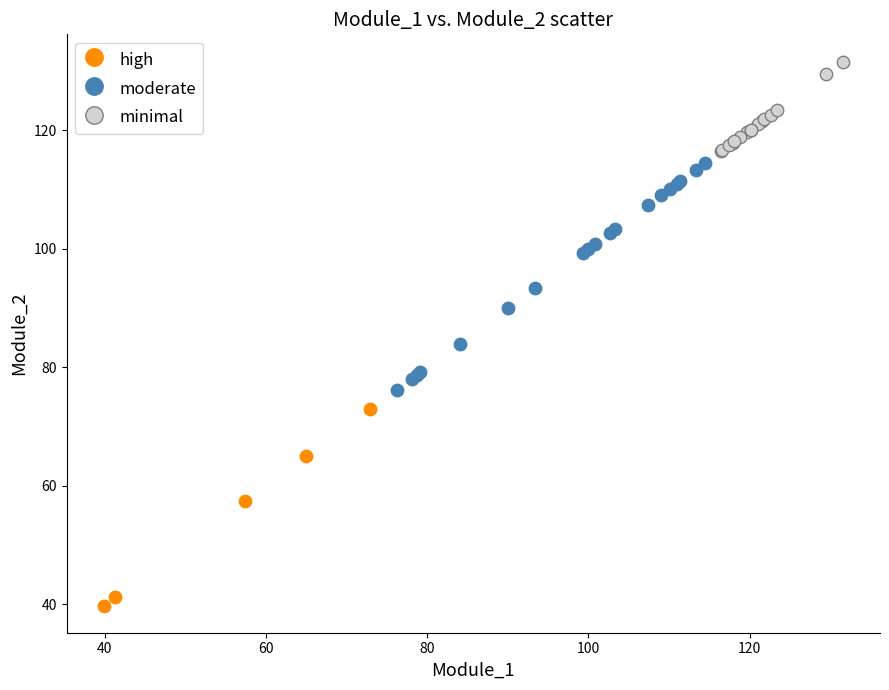

Which series has the widest spread of Y values?

moderate